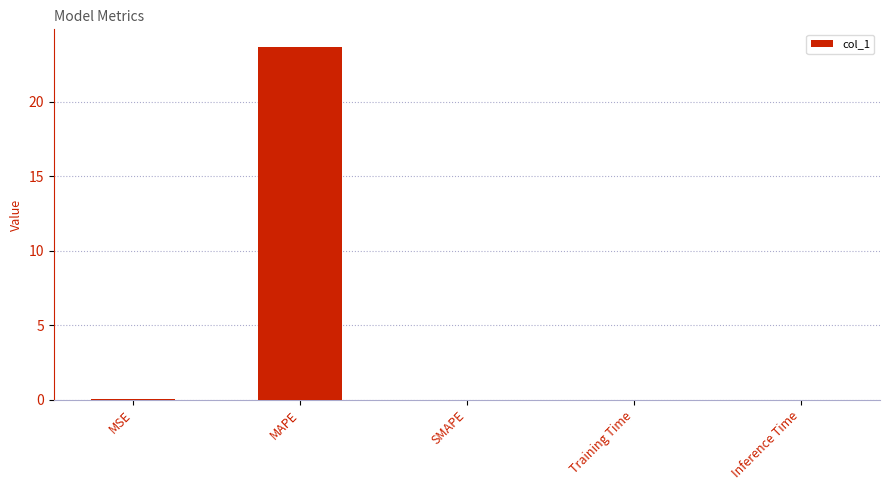

Are the bars horizontal?

No